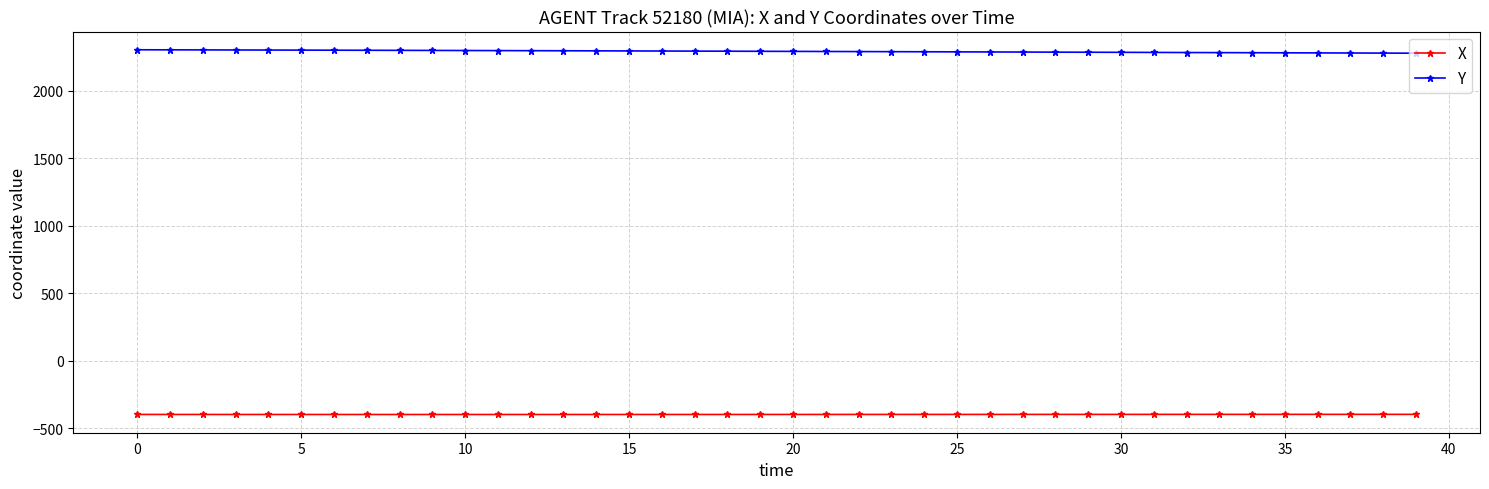

What is the greatest value displayed?

2303.7